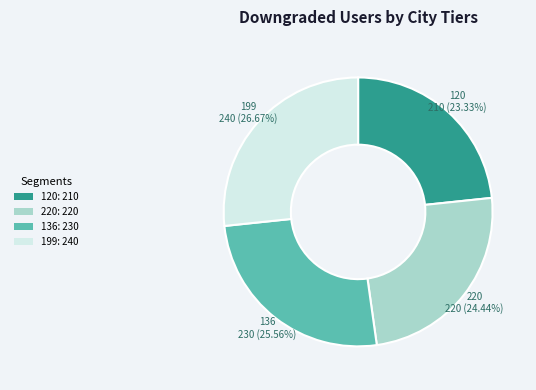

What percentage do 220 and 136 together represent?

50.0%